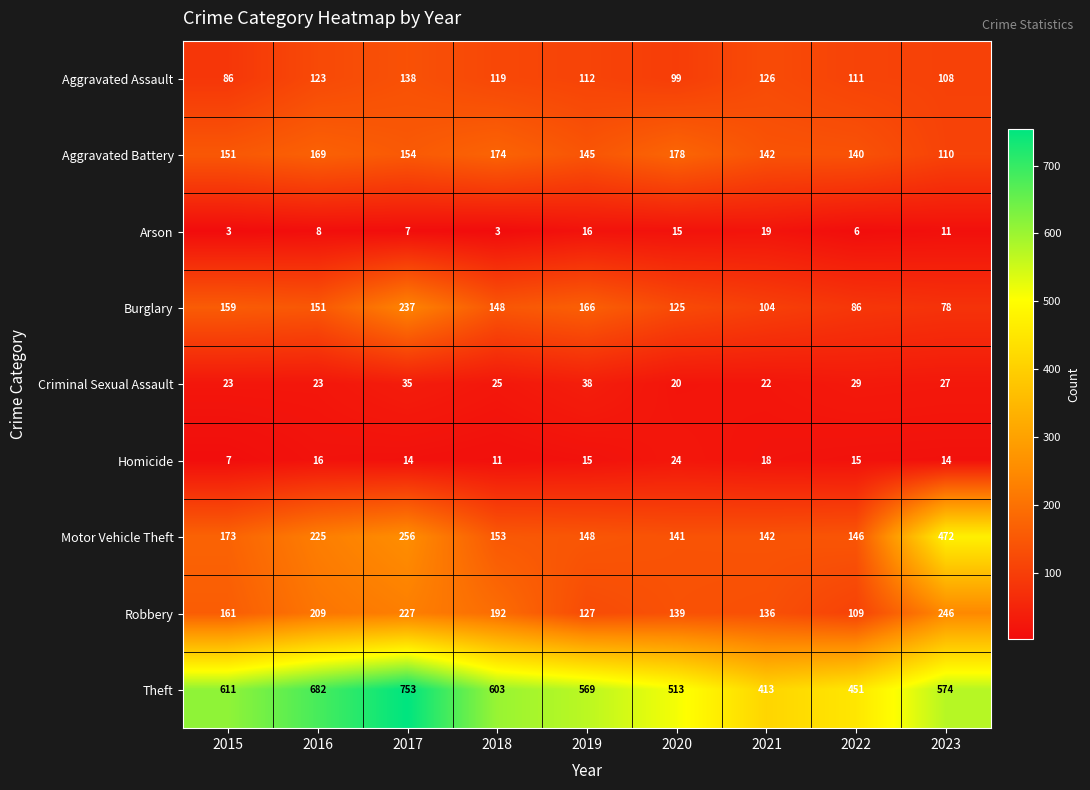

How many data points does each series have?

9